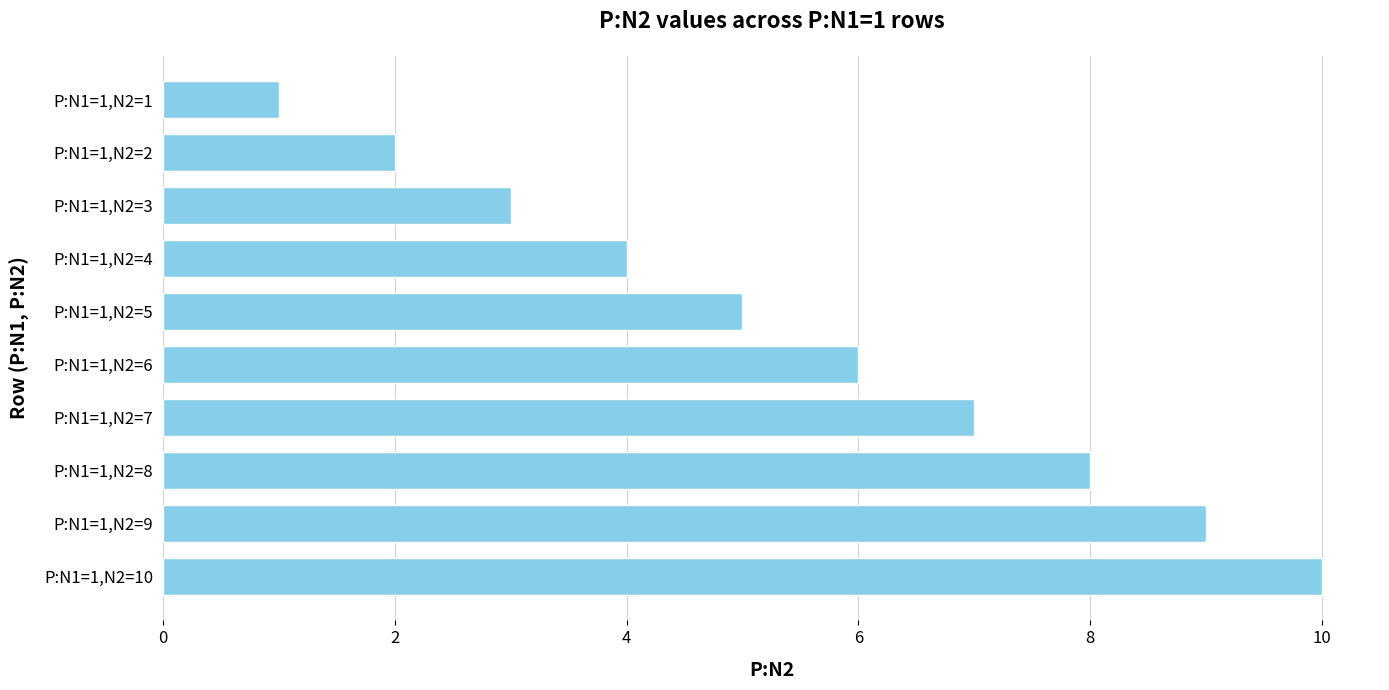

What is the greatest value displayed?

10